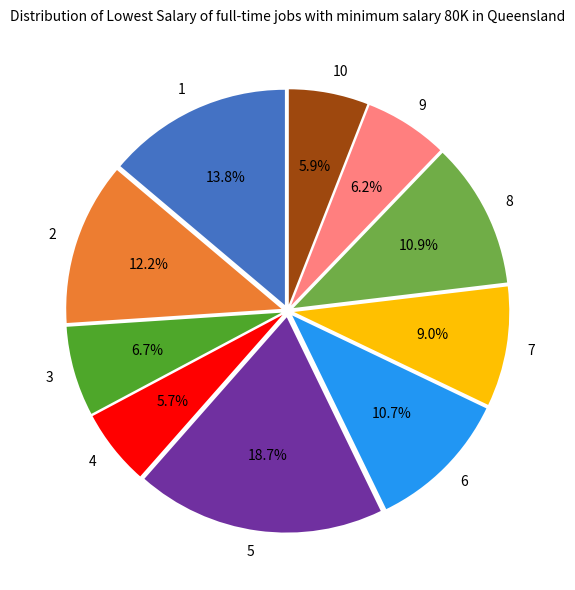

What is the ratio of the value at 10 to the value at 2?

0.5